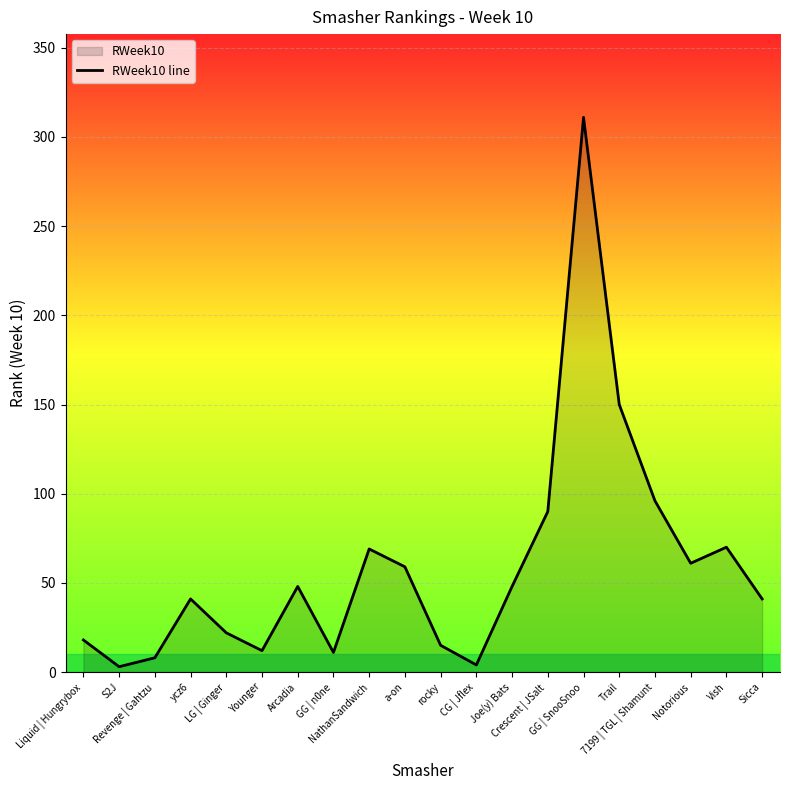

What is the value of the 3rd point from the left?

8